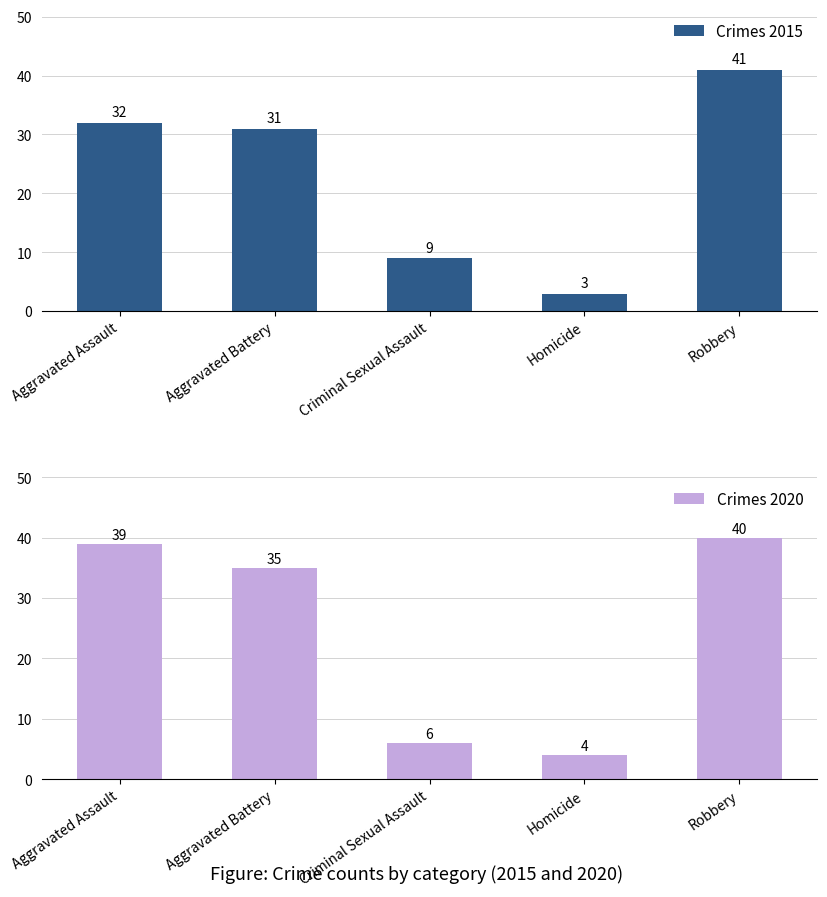

The value of Crimes 2015 at Criminal Sexual Assault is 15. True or false?

False